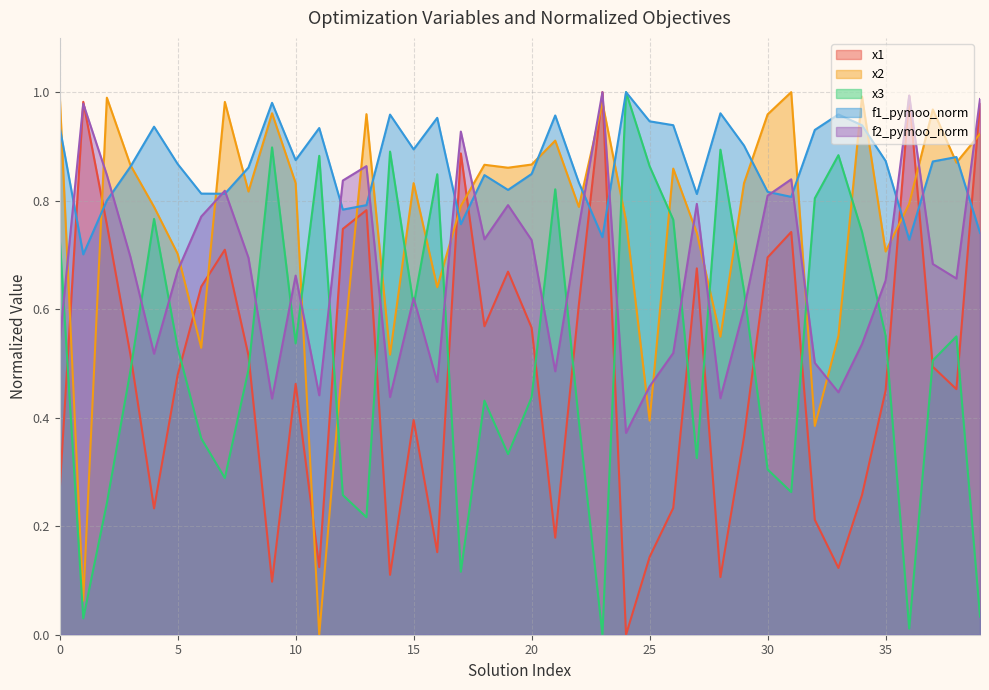

Reading left to right, list all the values displayed in this chart.

x1: 0=0.3	1=1.0	2=0.8	3=0.5	4=0.2	5=0.5	6=0.6	7=0.7	8=0.5	9=0.1	10=0.5	11=0.1	12=0.7	13=0.8	14=0.1	15=0.4	16=0.2	17=0.9	18=0.6	19=0.7	20=0.6	21=0.2	22=0.6	23=1.0	24=0.0	25=0.1	26=0.2	27=0.7	28=0.1	29=0.4	30=0.7	31=0.7	32=0.2	33=0.1	34=0.3	35=0.4	36=1.0	37=0.5	38=0.5	39=1.0
x2: 0=1.0	1=0.1	2=1.0	3=0.9	4=0.8	5=0.7	6=0.5	7=1.0	8=0.8	9=1.0	10=0.8	11=0.0	12=0.5	13=1.0	14=0.5	15=0.8	16=0.6	17=0.8	18=0.9	19=0.9	20=0.9	21=0.9	22=0.8	23=1.0	24=0.8	25=0.4	26=0.9	27=0.7	28=0.5	29=0.8	30=1.0	31=1.0	32=0.4	33=0.6	34=1.0	35=0.7	36=0.8	37=1.0	38=0.9	39=0.9
x3: 0=0.7	1=0.0	2=0.2	3=0.5	4=0.8	5=0.5	6=0.4	7=0.3	8=0.5	9=0.9	10=0.5	11=0.9	12=0.3	13=0.2	14=0.9	15=0.6	16=0.8	17=0.1	18=0.4	19=0.3	20=0.4	21=0.8	22=0.4	23=0.0	24=1.0	25=0.9	26=0.8	27=0.3	28=0.9	29=0.6	30=0.3	31=0.3	32=0.8	33=0.9	34=0.7	35=0.6	36=0.0	37=0.5	38=0.5	39=0.0
f1_pymoo_norm: 0=0.9	1=0.7	2=0.8	3=0.9	4=0.9	5=0.9	6=0.8	7=0.8	8=0.9	9=1.0	10=0.9	11=0.9	12=0.8	13=0.8	14=1.0	15=0.9	16=1.0	17=0.8	18=0.8	19=0.8	20=0.8	21=1.0	22=0.8	23=0.7	24=1.0	25=0.9	26=0.9	27=0.8	28=1.0	29=0.9	30=0.8	31=0.8	32=0.9	33=1.0	34=0.9	35=0.9	36=0.7	37=0.9	38=0.9	39=0.7
f2_pymoo_norm: 0=0.5	1=1.0	2=0.8	3=0.7	4=0.5	5=0.7	6=0.8	7=0.8	8=0.7	9=0.4	10=0.7	11=0.4	12=0.8	13=0.9	14=0.4	15=0.6	16=0.5	17=0.9	18=0.7	19=0.8	20=0.7	21=0.5	22=0.8	23=1.0	24=0.4	25=0.5	26=0.5	27=0.8	28=0.4	29=0.6	30=0.8	31=0.8	32=0.5	33=0.4	34=0.5	35=0.7	36=1.0	37=0.7	38=0.7	39=1.0